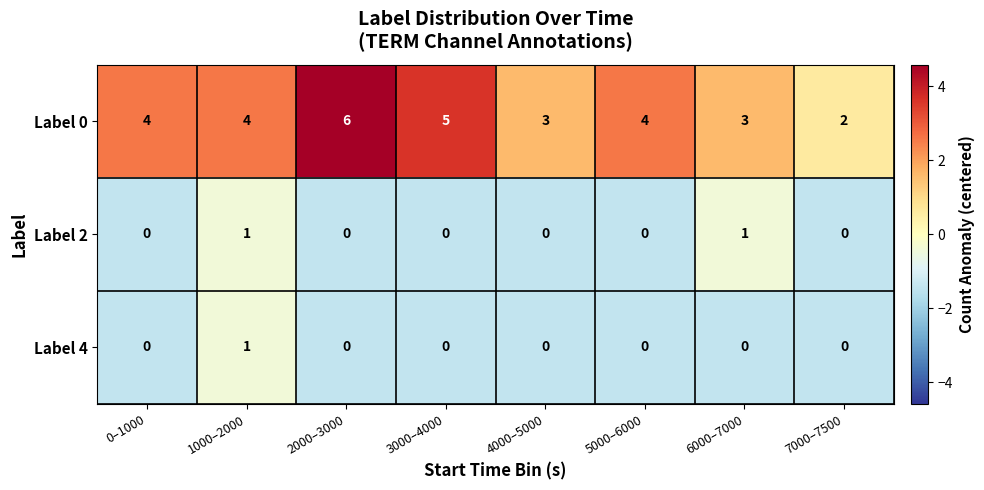

Is the value of Label 2 at 2000–3000 greater than the value of Label 0 at 1000–2000?

No